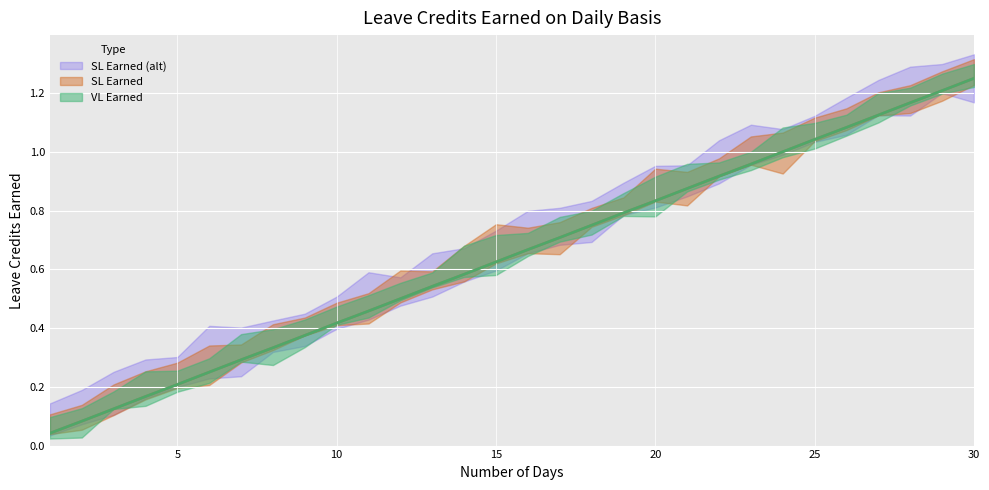

Reading left to right, transcribe all the data shown in this chart.

VL Earned: 0.0	0.1	0.1	0.2	0.2	0.2	0.3	0.3	0.4	0.4	0.5	0.5	0.5	0.6	0.6	0.7	0.7	0.8	0.8	0.8	0.9	0.9	1.0	1.0	1.0	1.1	1.1	1.2	1.2	1.2
SL Earned: 0.0	0.1	0.1	0.2	0.2	0.2	0.3	0.3	0.4	0.4	0.5	0.5	0.5	0.6	0.6	0.7	0.7	0.8	0.8	0.8	0.9	0.9	1.0	1.0	1.0	1.1	1.1	1.2	1.2	1.2
SL Earned (alt): 0.0	0.1	0.1	0.2	0.2	0.2	0.3	0.3	0.4	0.4	0.5	0.5	0.5	0.6	0.6	0.7	0.7	0.8	0.8	0.8	0.9	0.9	1.0	1.0	1.0	1.1	1.1	1.2	1.2	1.2